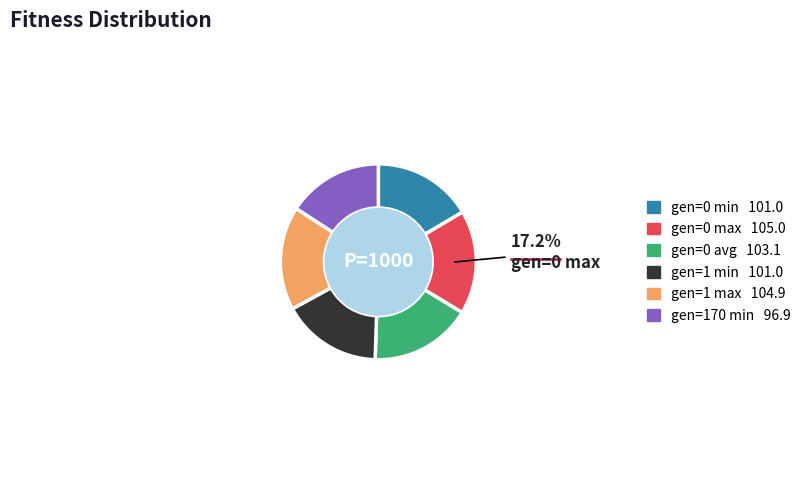

To the nearest percent, what is the average slice percentage?

17%